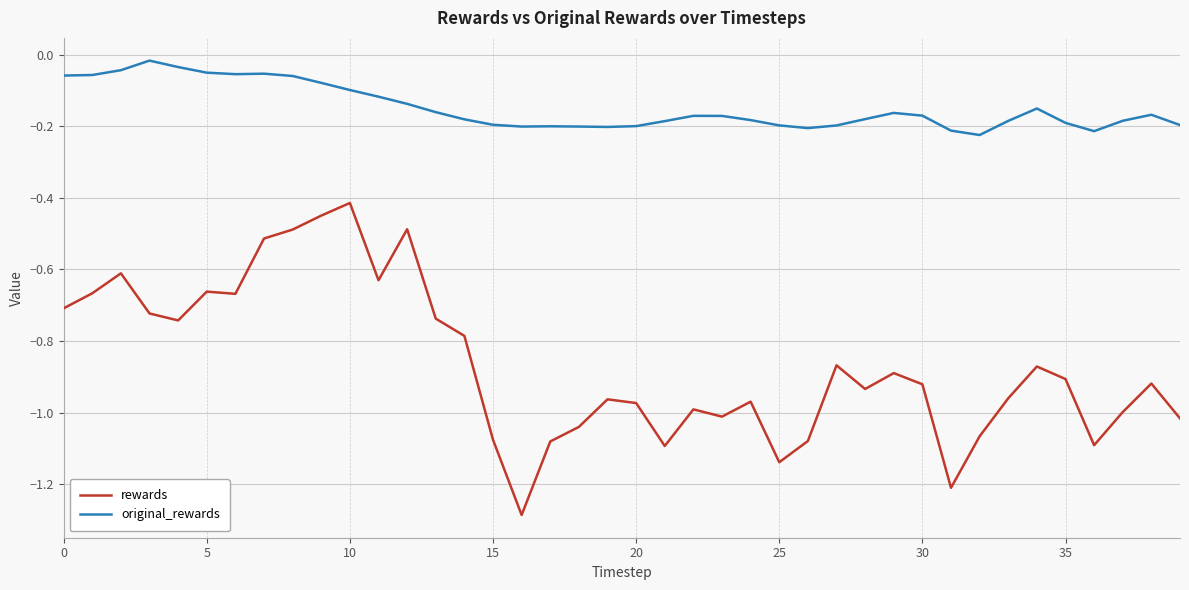

What are all the series names shown in the legend?

rewards, original_rewards